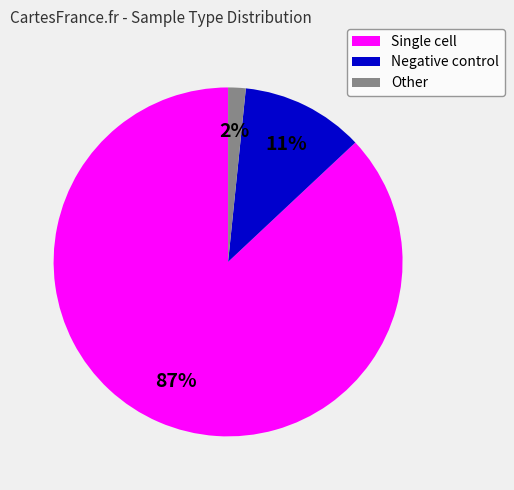

To the nearest percent, what portion does Single cell represent?

87%